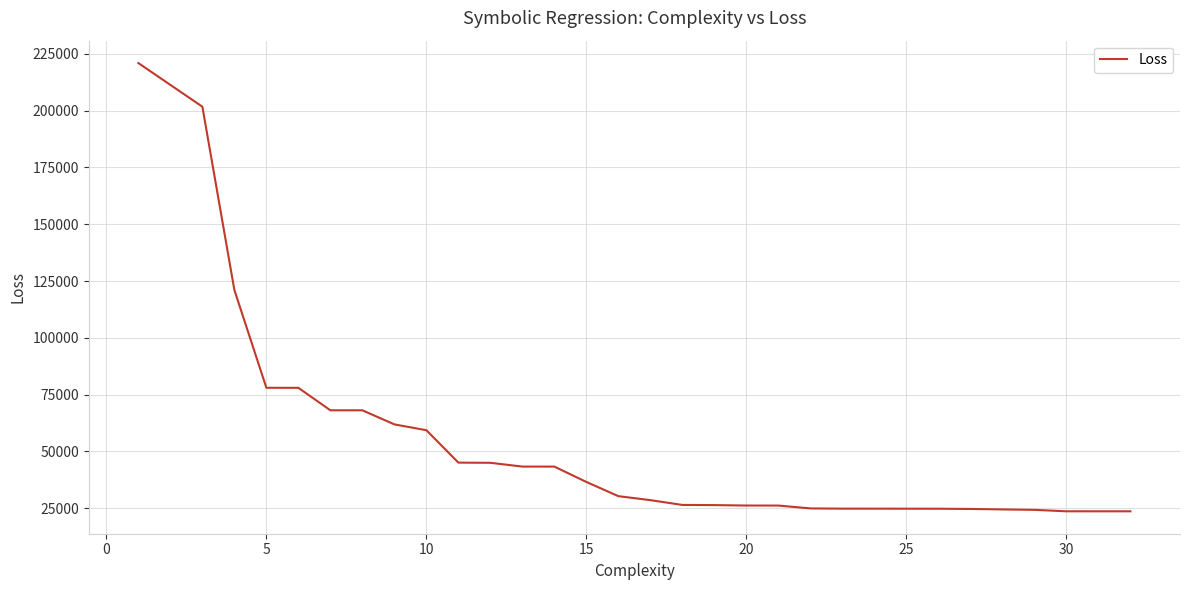

What is the difference between the maximum and minimum values?

197396.7